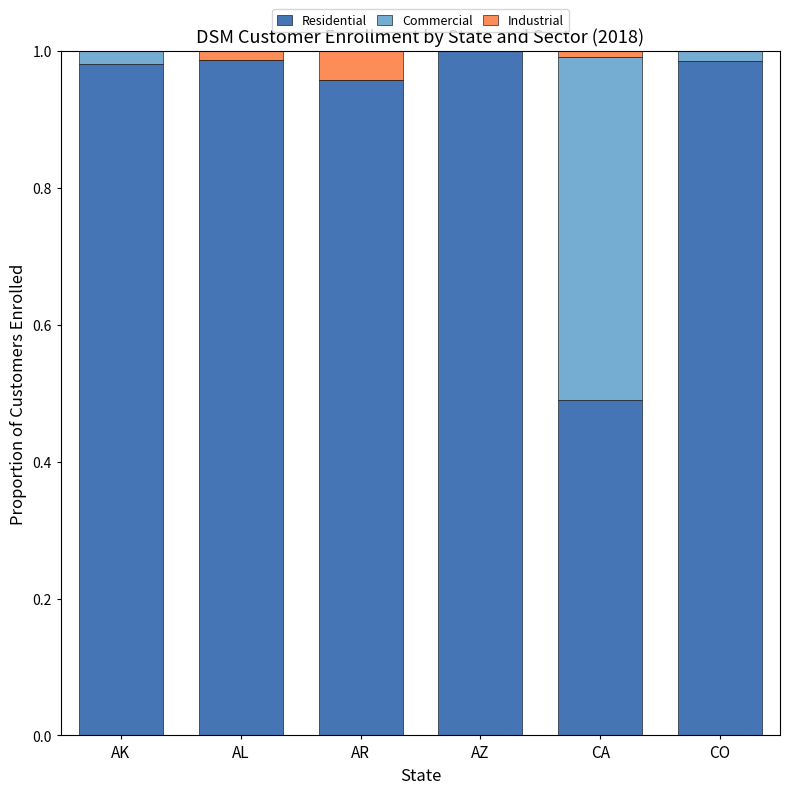

Are the bars horizontal?

No